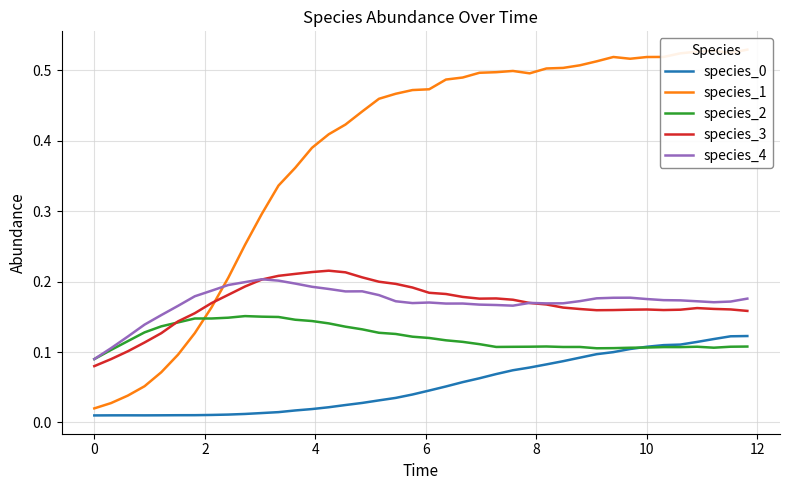

True or false: species_0 and species_4 intersect in this chart.

False